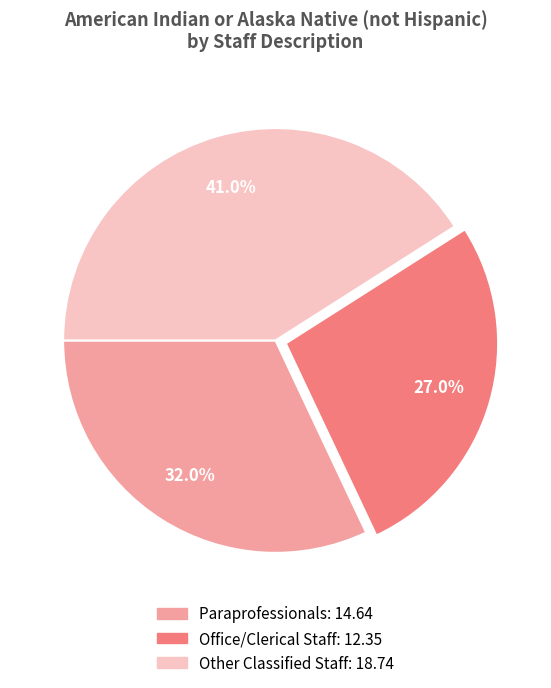

What percentage do Office/Clerical Staff and Paraprofessionals together represent?

59.0%